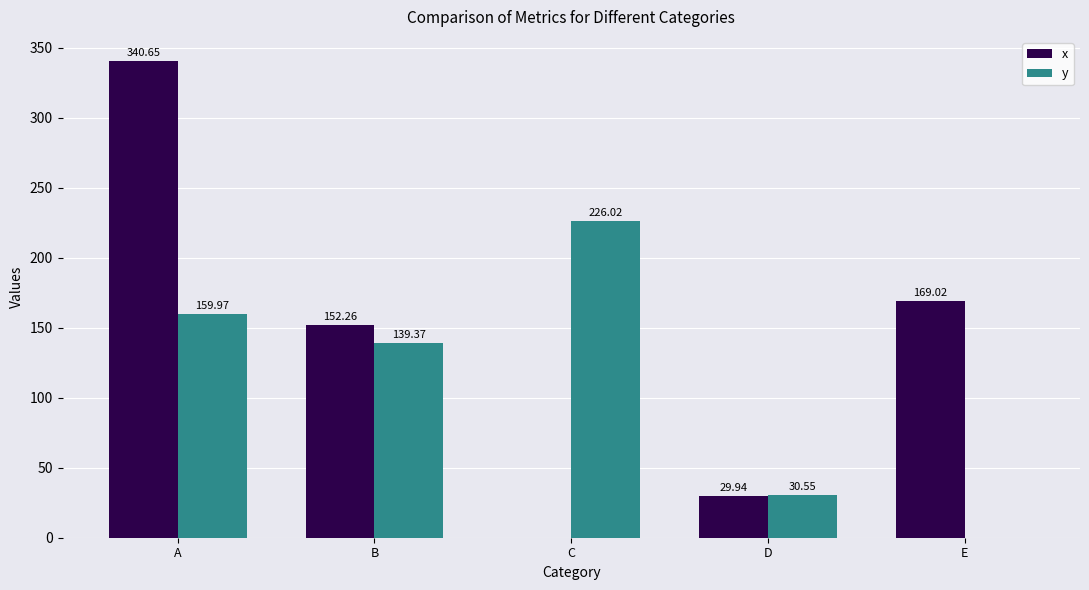

At which label does y first exceed 139?

A